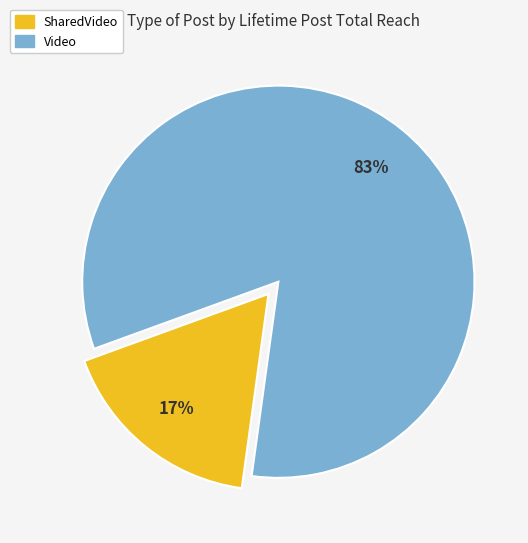

How many segments does this pie chart have?

2